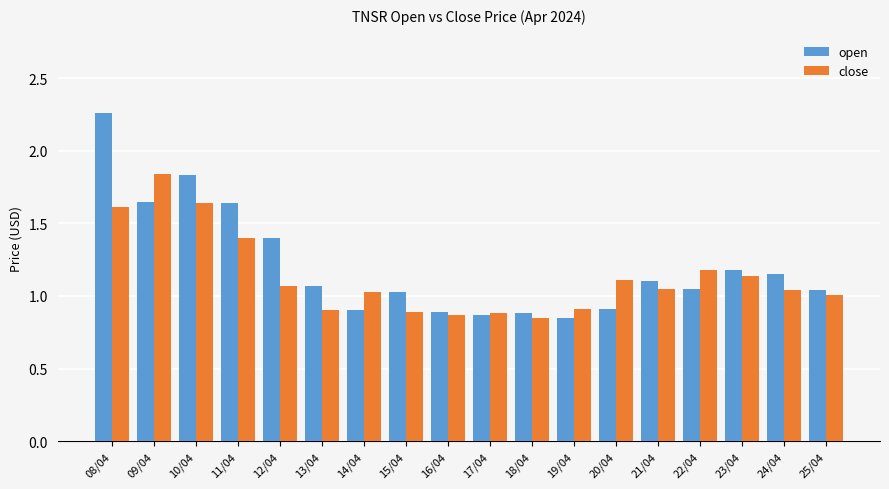

Which series has the largest total across all categories?

open